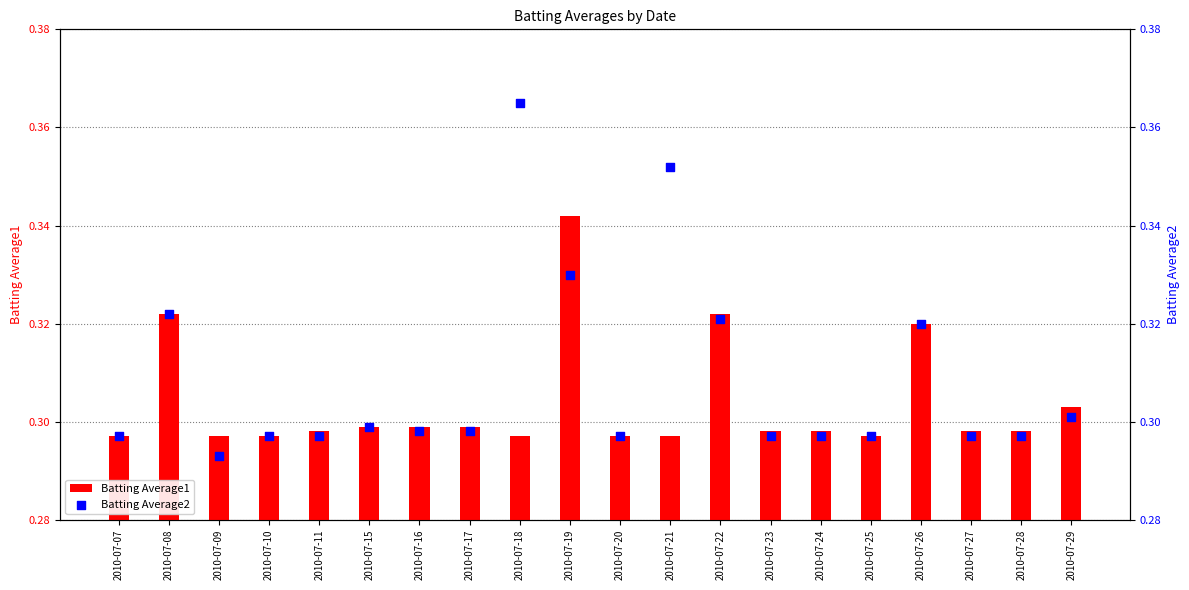

Which series has the largest total across all categories?

Batting Average2